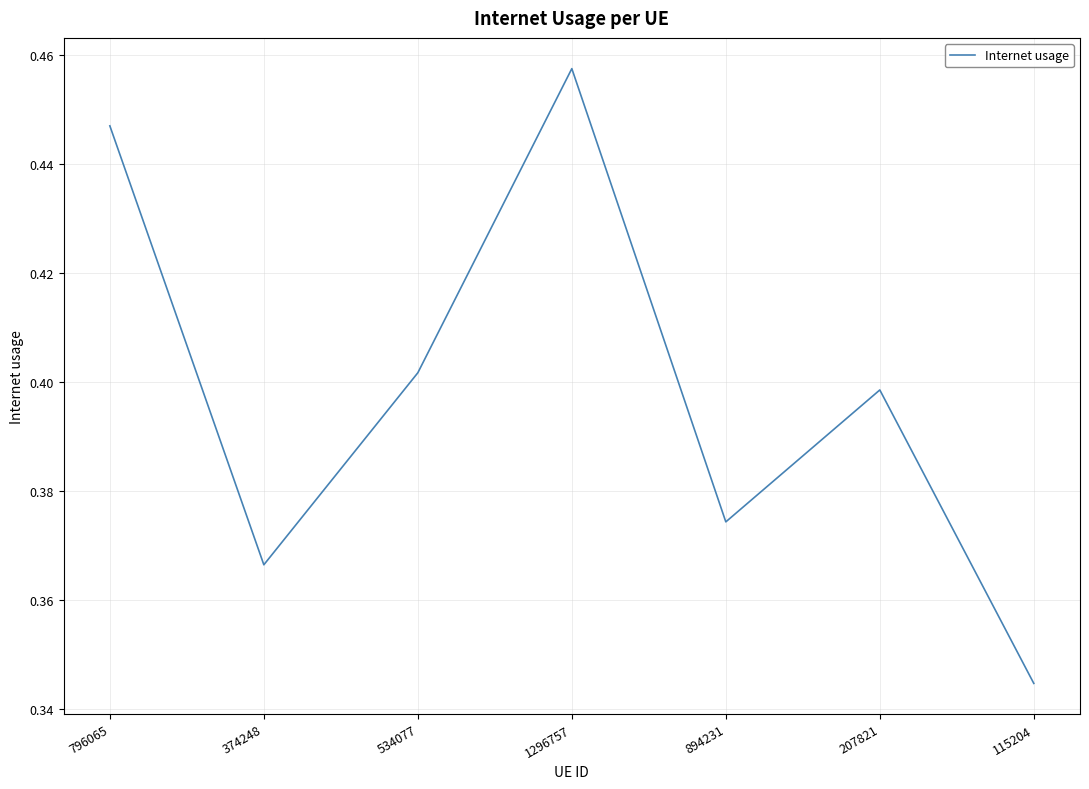

What position from the left is 374248?

2